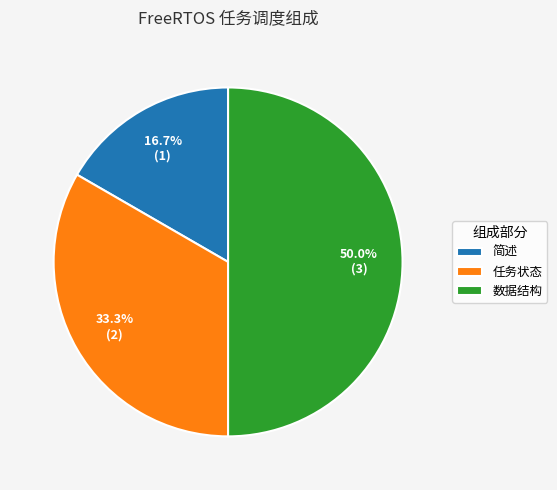

What portion of the pie excludes 任务状态?

66.7%